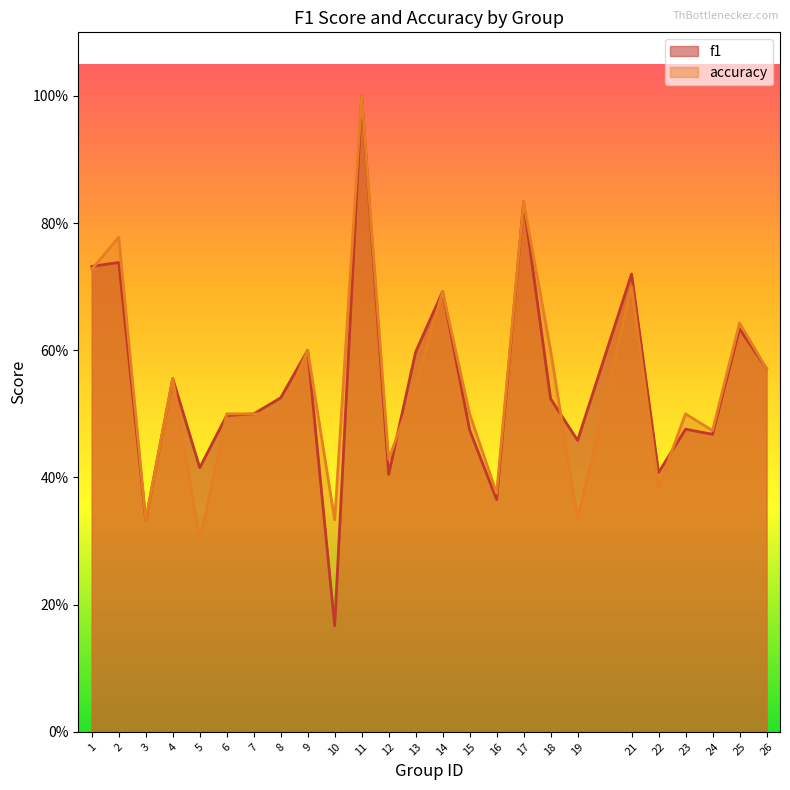

Rank the series by their average value, from lowest to highest.

f1, accuracy